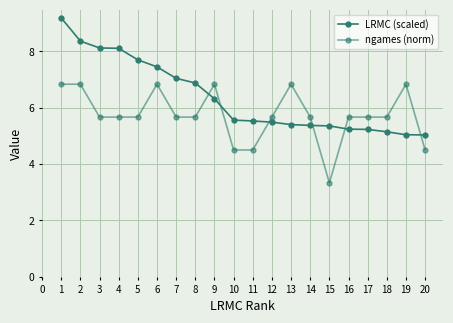

At how many categories does at least one series exceed 5?

20